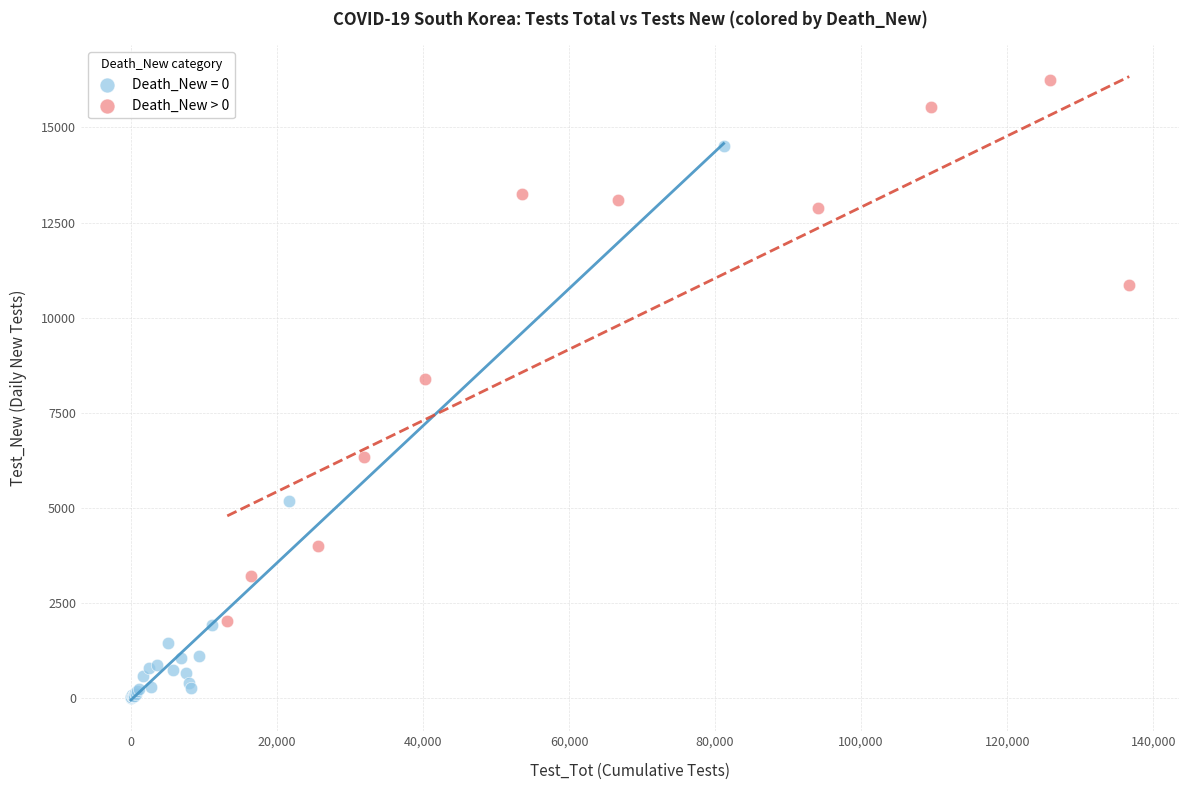

Which series contains the highest Y value?

Death_New > 0